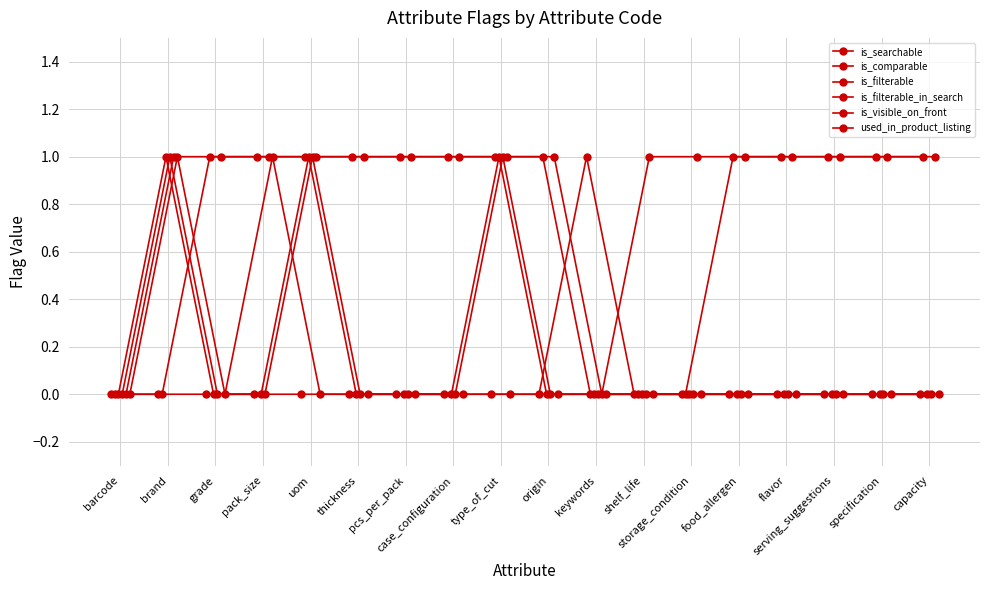

Which category has the highest value in the is_searchable series?

keywords